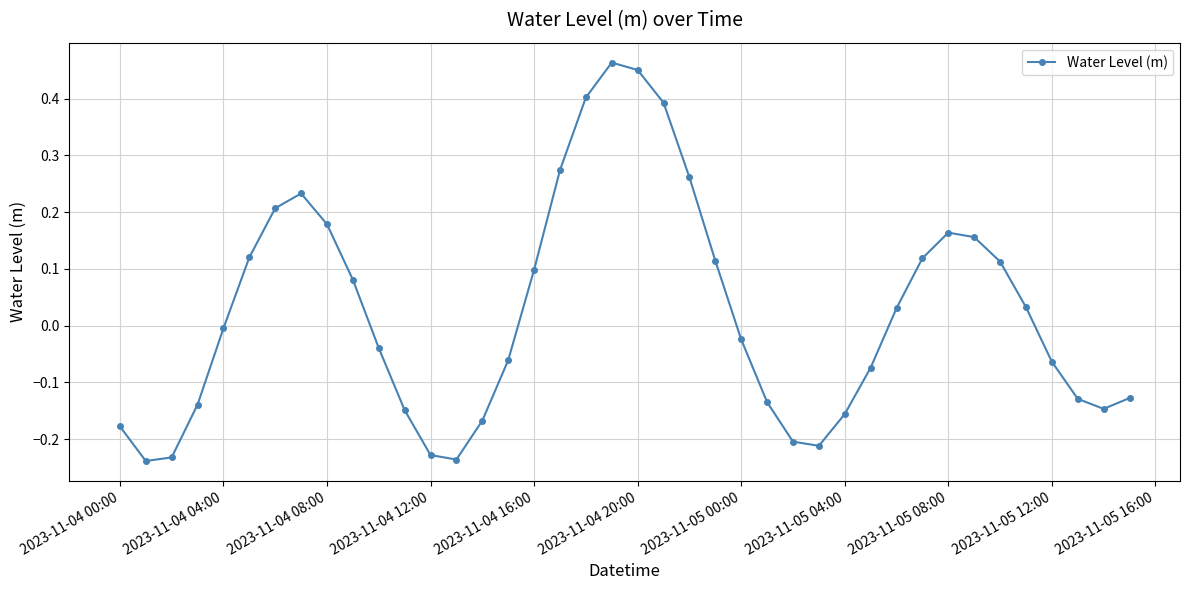

What is the difference between the maximum and minimum values?

0.7